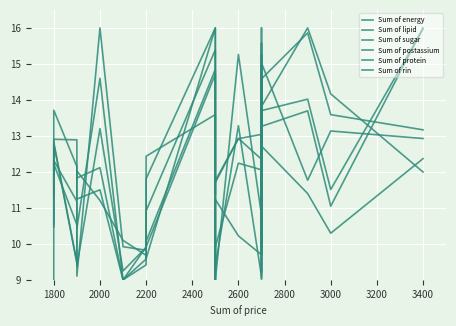

Which series has the widest spread of values?

Sum of energy